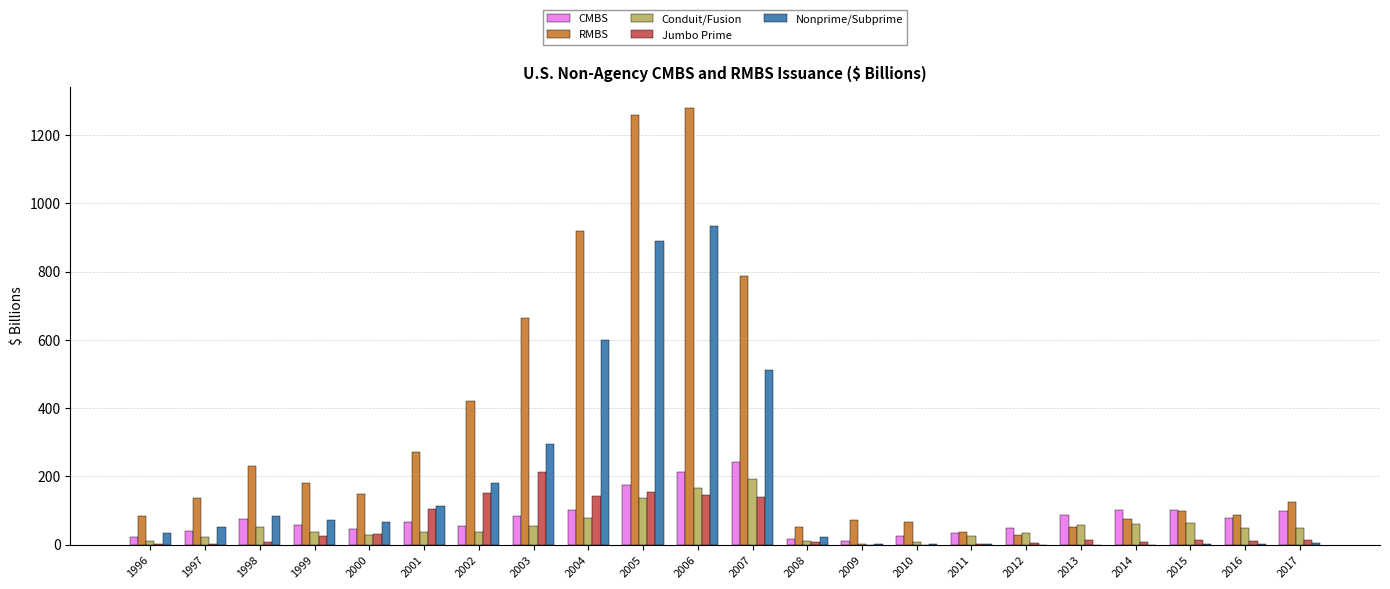

The value of CMBS at 2003 is 83.5. True or false?

True